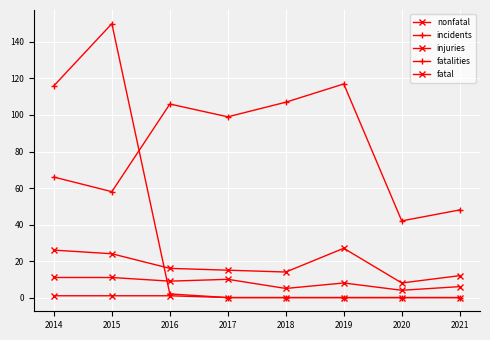

How many categories are shown in the chart?

8